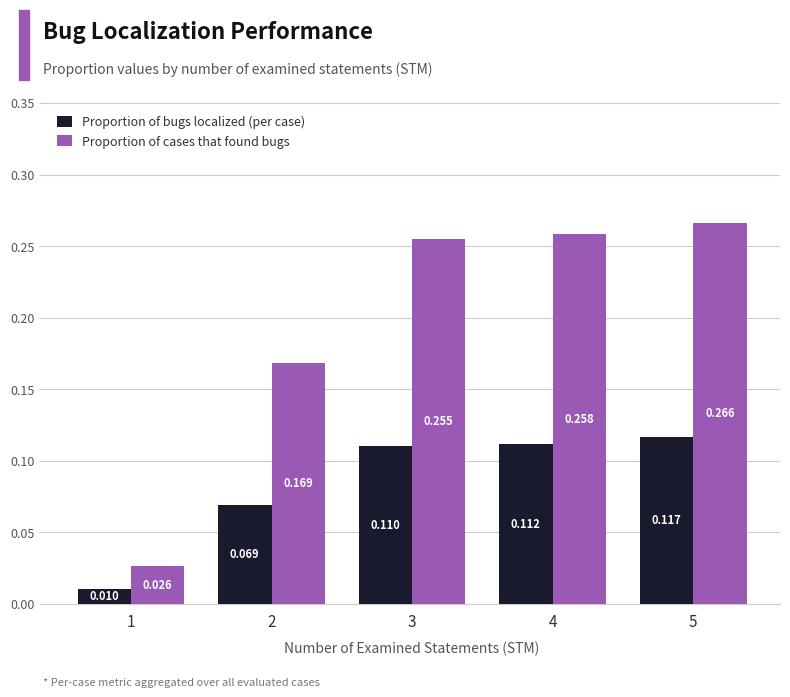

Does the chart contain stacked bars?

No